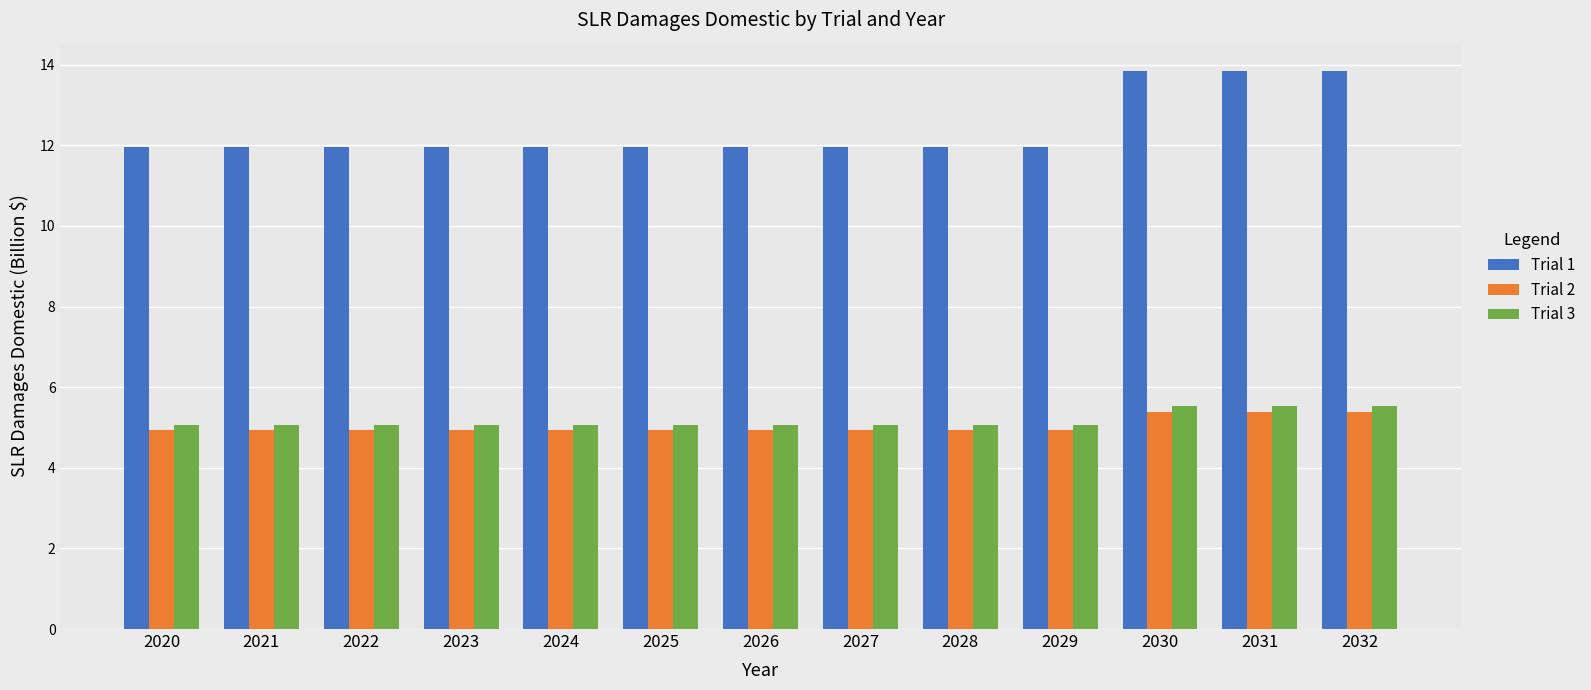

How many distinct data groups are displayed?

3